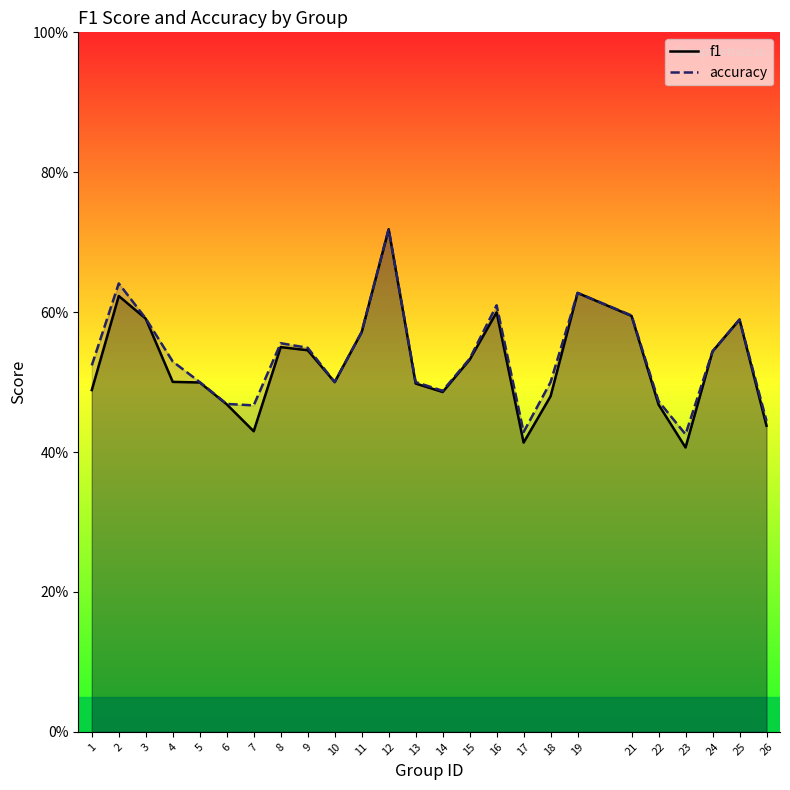

True or false: f1 and accuracy cross at least once.

True